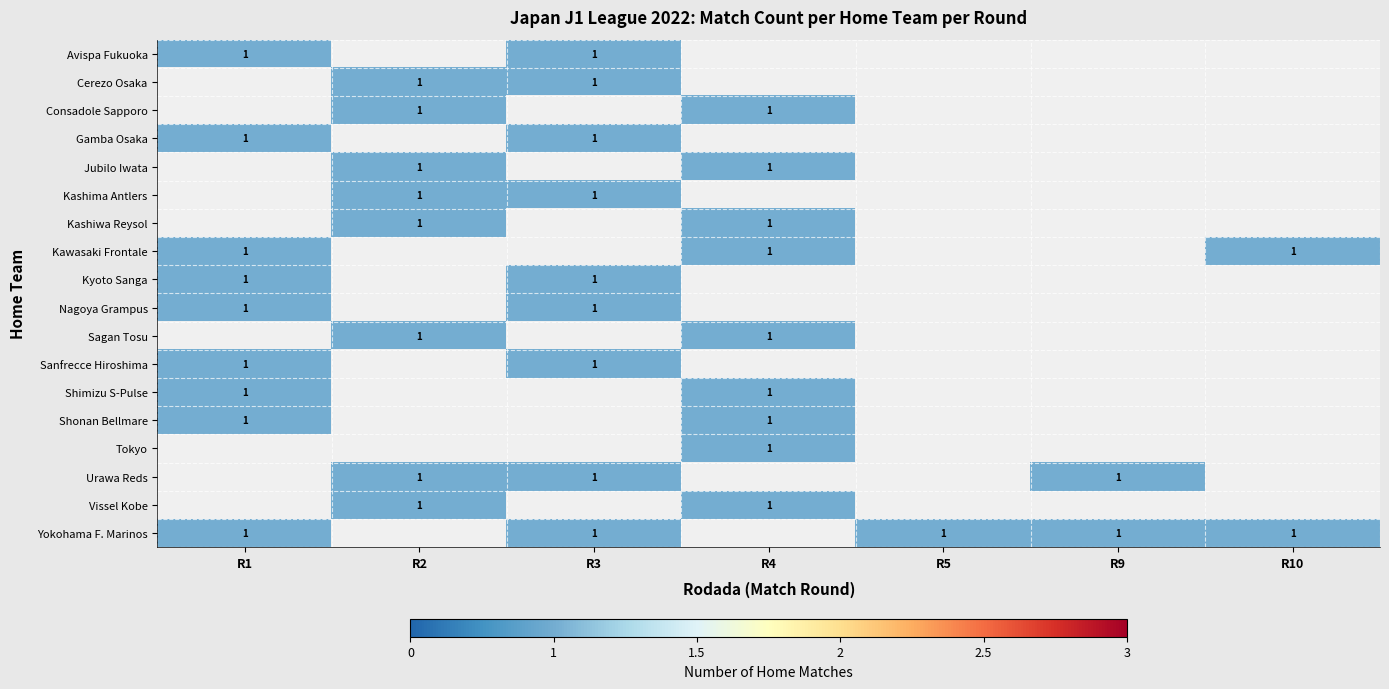

Is it true that Kawasaki Frontale equals 2 at R1?

False